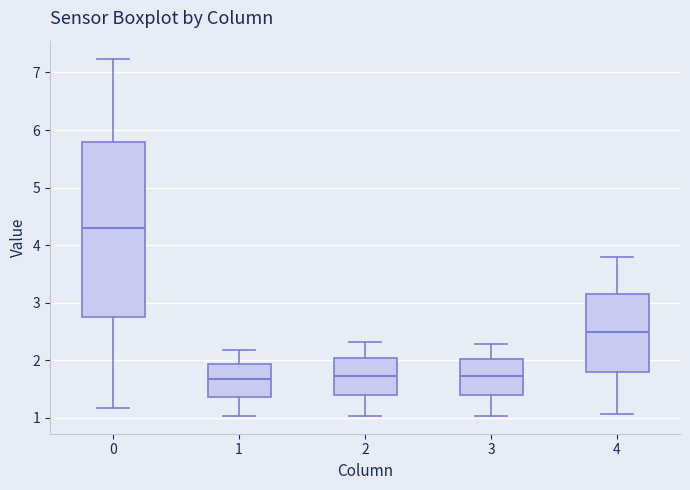

Comparing the boxes themselves (not the whiskers), which one is the tallest?

0